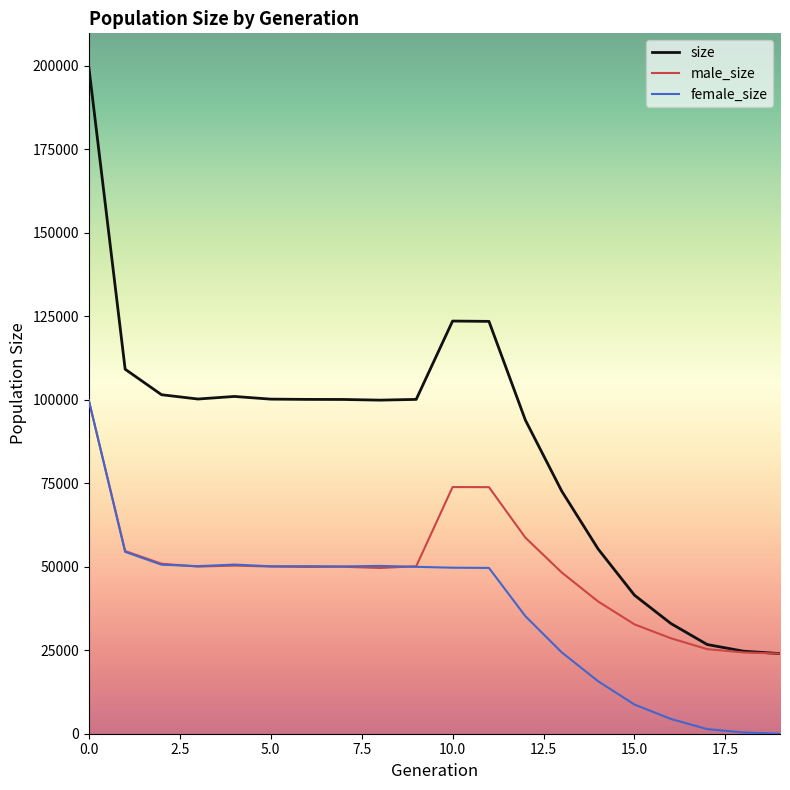

How many lines are shown in the chart?

3